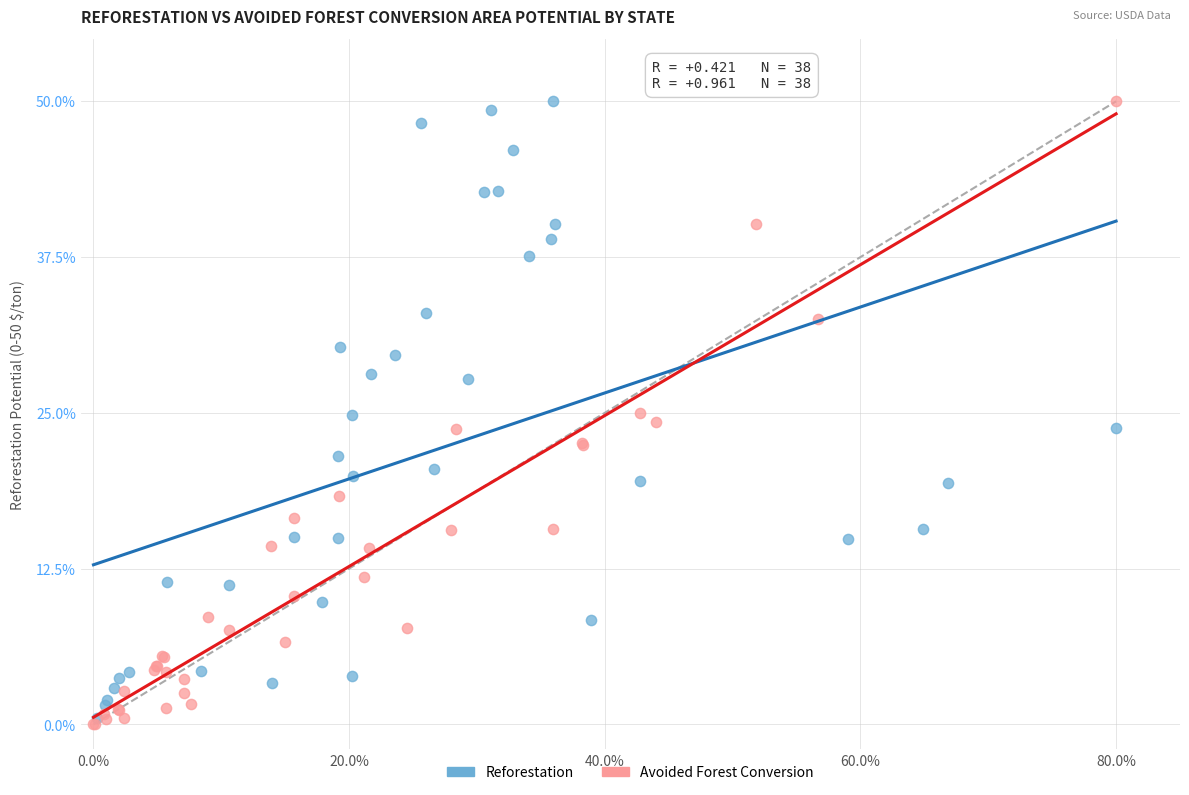

Which series reaches the minimum Y coordinate?

Avoided Forest Conversion